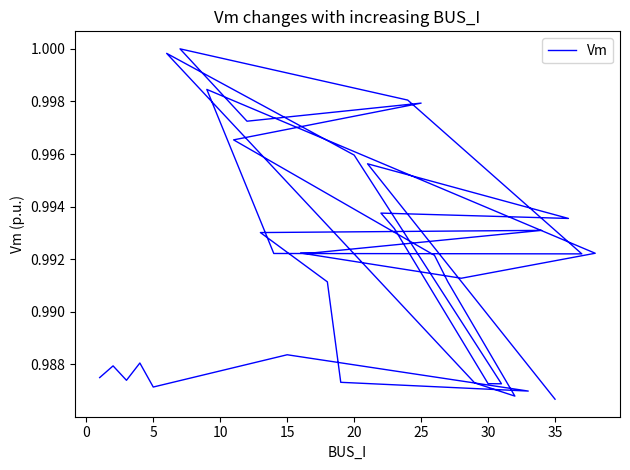

Does the chart have visible grid lines?

No